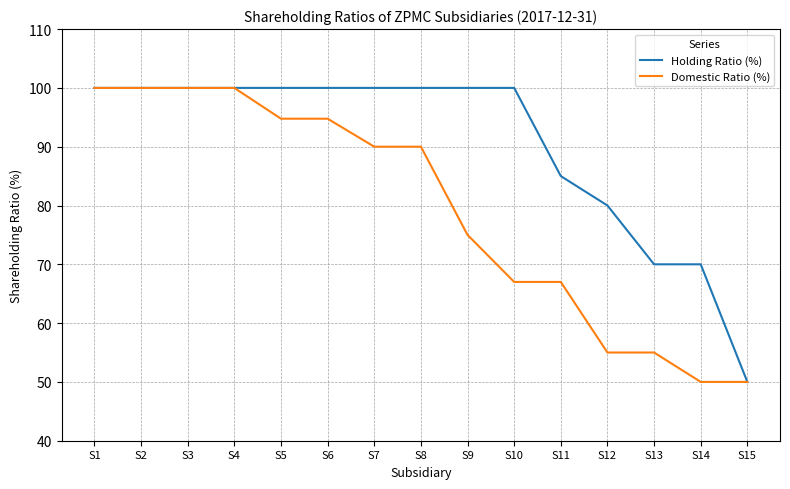

Which series changed the most between S1 and S15?

Holding Ratio (%)